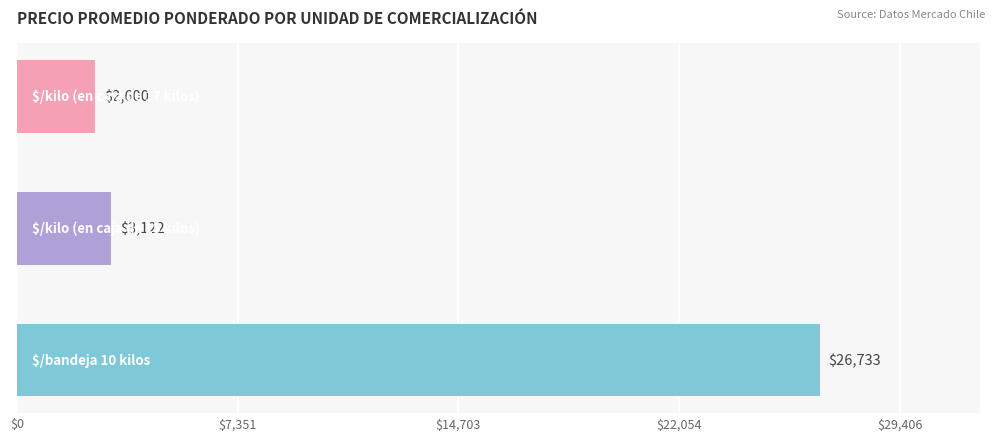

What is the difference between the second highest and minimum values?

522